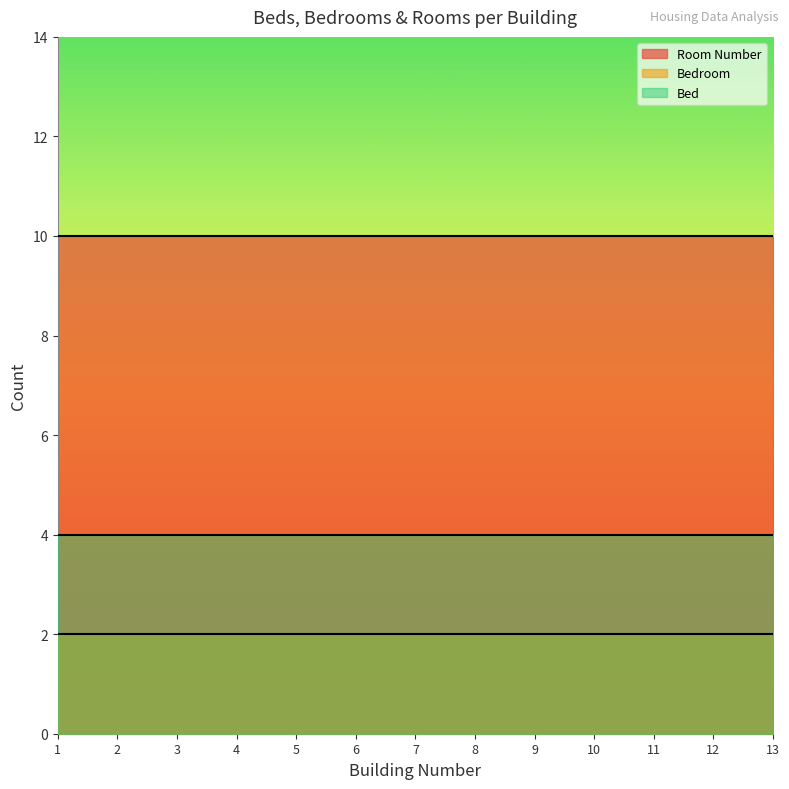

True or false: Room Number and Bedroom cross at least once.

False